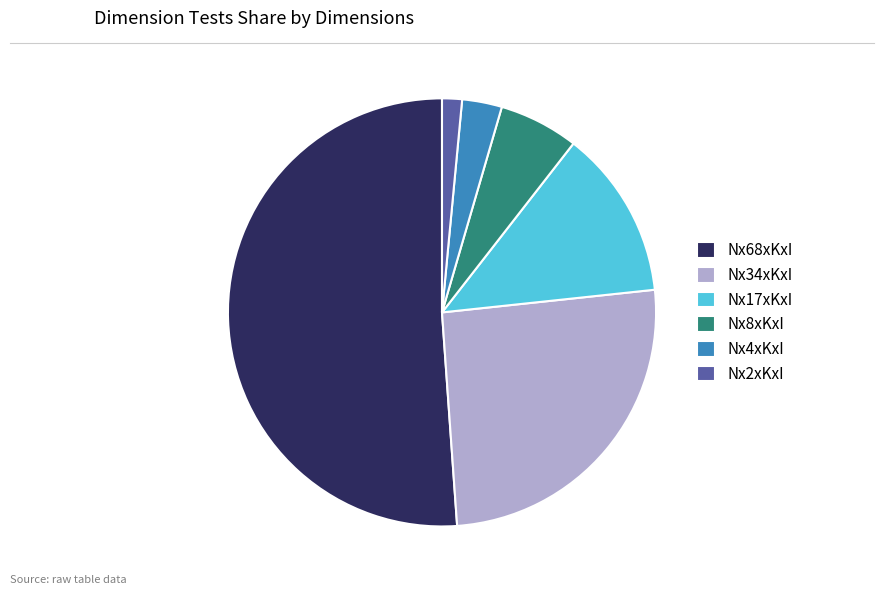

Is it true that Nx2xKxI is 2% of the pie?

True